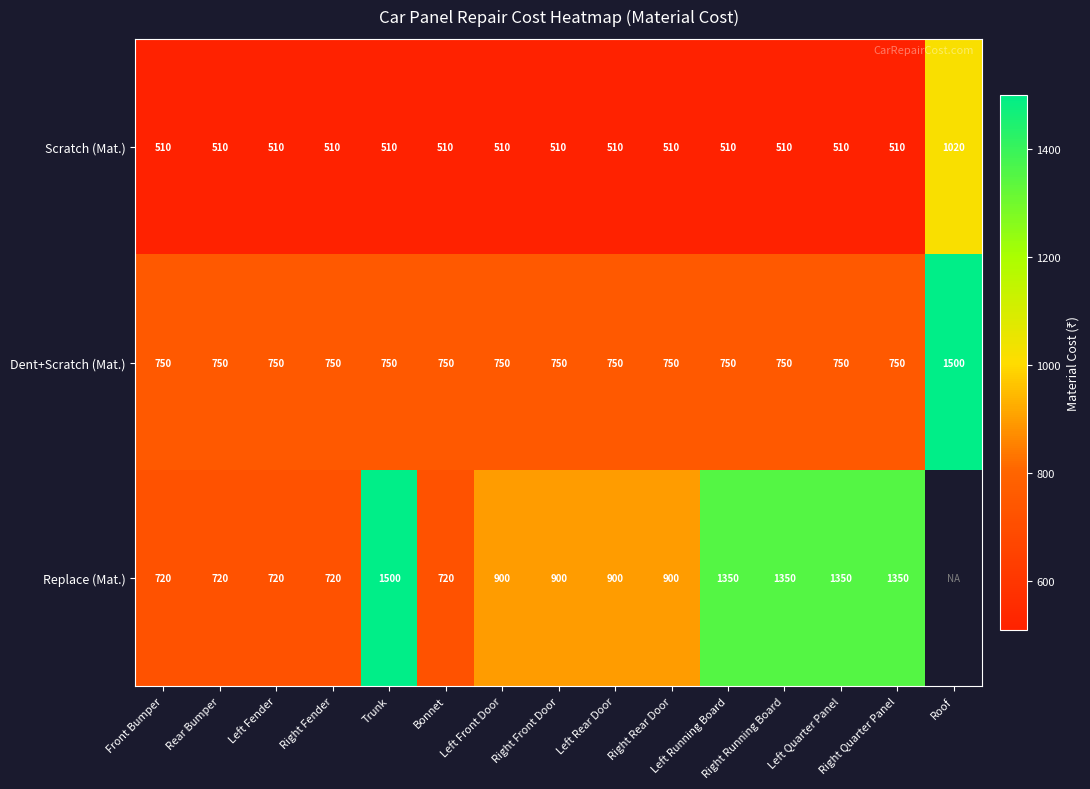

What is the highest value of the Dent+Scratch (Mat.) series?

1500.0